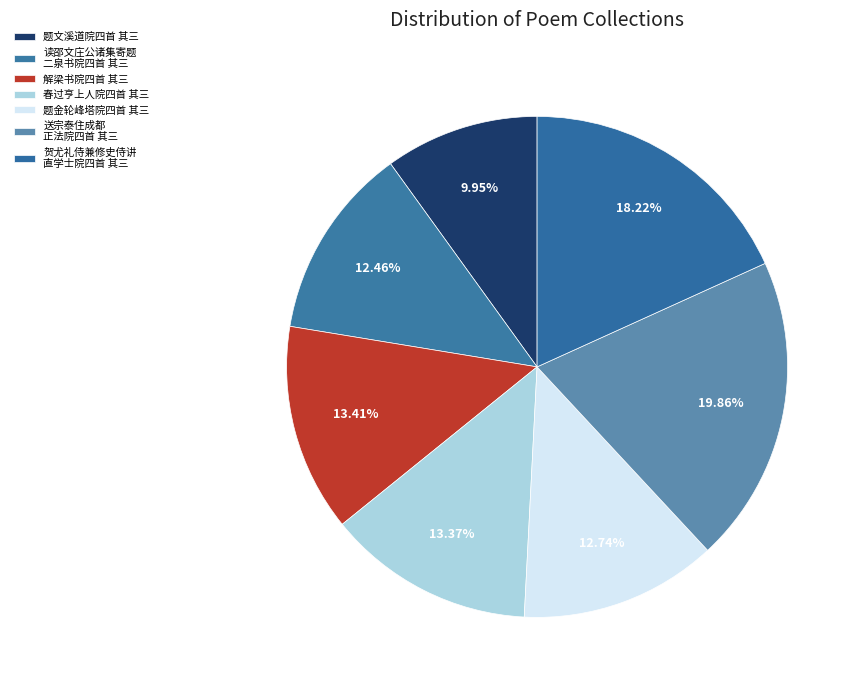

What is the smallest slice in the pie chart?

题文溪道院四首 其三